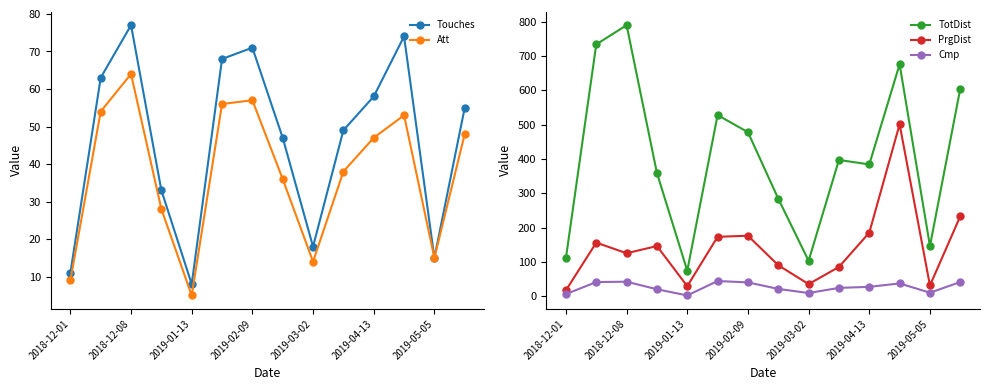

Does the chart display data point markers on the line(s)?

Yes